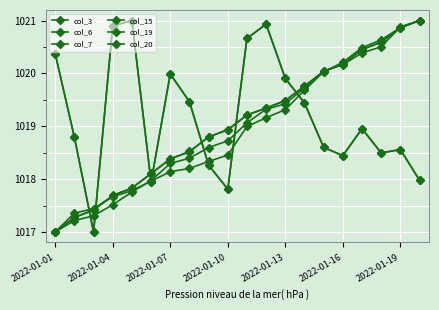

Is this an area chart (filled region under the line)?

No